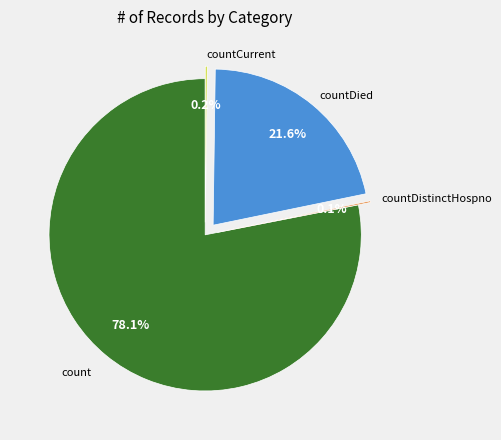

Is the sum of countDied and count greater than half?

Yes